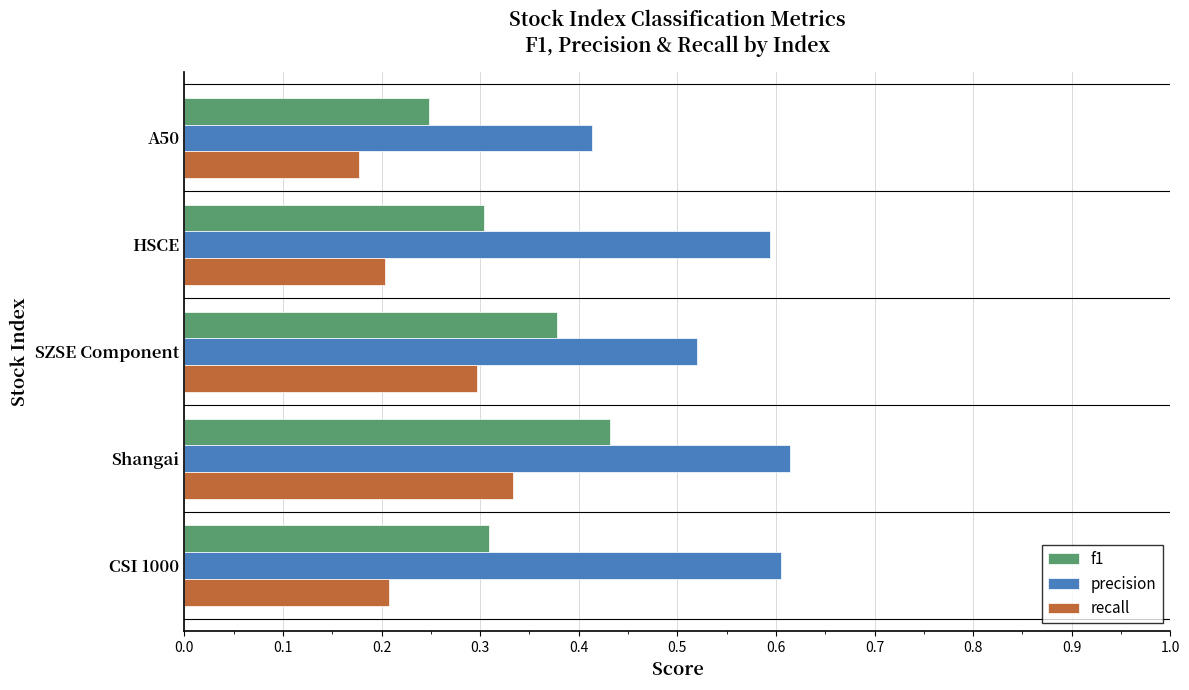

Which series has the largest range (max minus min)?

precision